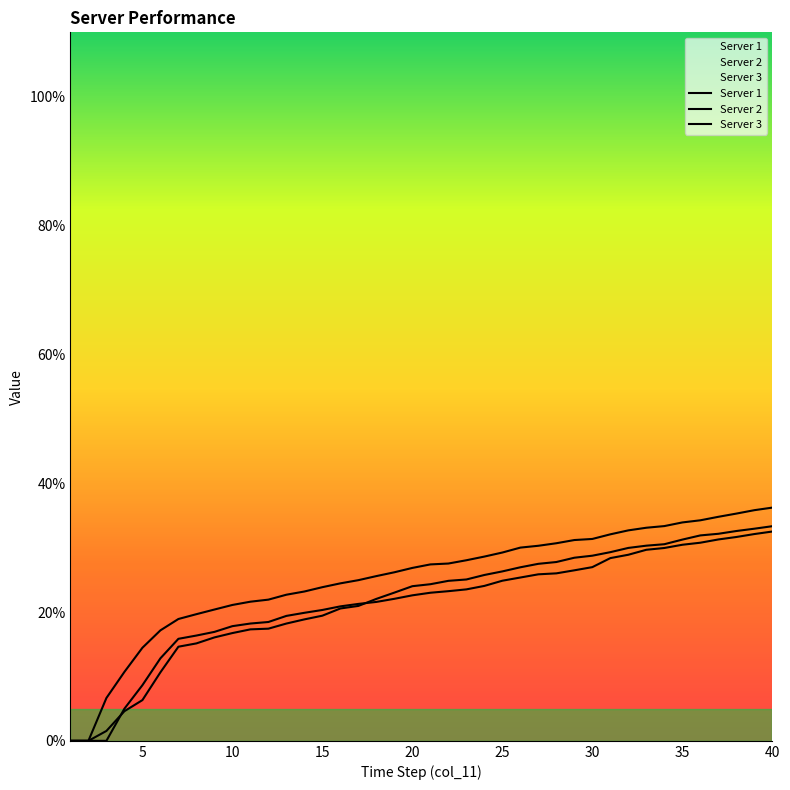

Is this an area chart (filled region under the line)?

No